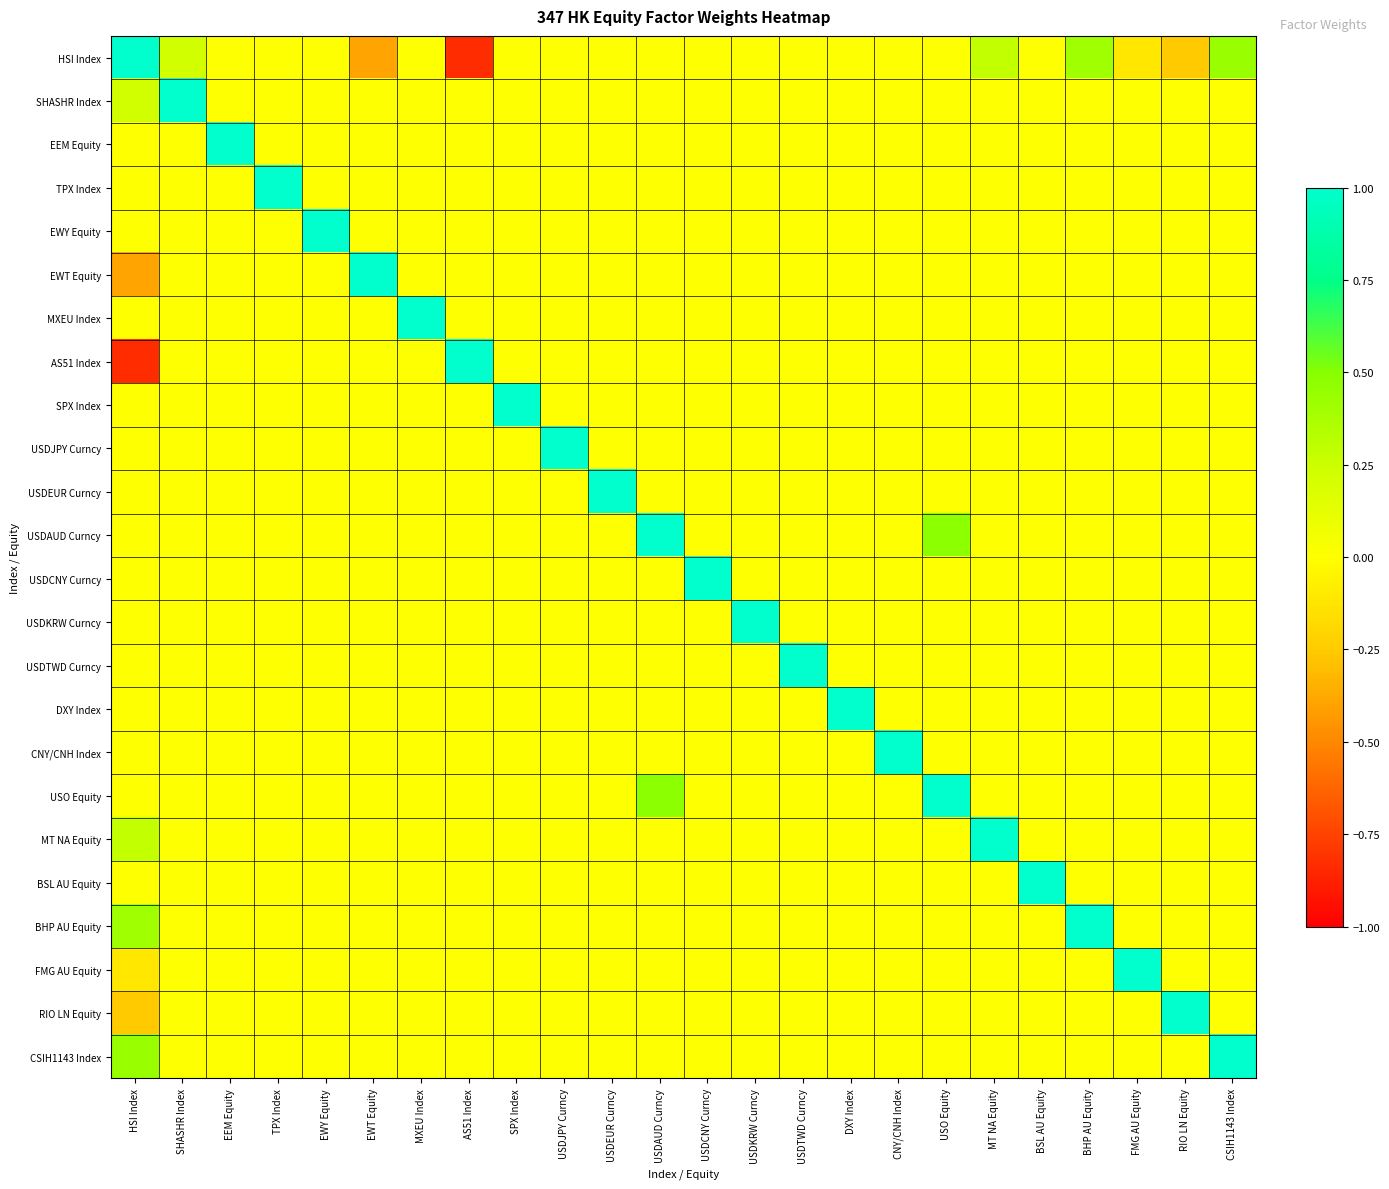

Reading right to left, extract all data points from this chart.

HSI Index: CSIH1143 Index=0.4	RIO LN Equity=-0.3	FMG AU Equity=-0.1	BHP AU Equity=0.4	BSL AU Equity=0.0	MT NA Equity=0.3	USO Equity=0.0	CNY/CNH Index=0.0	DXY Index=0.0	USDTWD Curncy=0.0	USDKRW Curncy=0.0	USDCNY Curncy=0.0	USDAUD Curncy=0.0	USDEUR Curncy=0.0	USDJPY Curncy=0.0	SPX Index=0.0	AS51 Index=-0.8	MXEU Index=0.0	EWT Equity=-0.4	EWY Equity=0.0	TPX Index=0.0	EEM Equity=0.0	SHASHR Index=0.2	HSI Index=1.0
SHASHR Index: CSIH1143 Index=0.0	RIO LN Equity=0.0	FMG AU Equity=0.0	BHP AU Equity=0.0	BSL AU Equity=0.0	MT NA Equity=0.0	USO Equity=0.0	CNY/CNH Index=0.0	DXY Index=0.0	USDTWD Curncy=0.0	USDKRW Curncy=0.0	USDCNY Curncy=0.0	USDAUD Curncy=0.0	USDEUR Curncy=0.0	USDJPY Curncy=0.0	SPX Index=0.0	AS51 Index=0.0	MXEU Index=0.0	EWT Equity=0.0	EWY Equity=0.0	TPX Index=0.0	EEM Equity=0.0	SHASHR Index=1.0	HSI Index=0.2
EEM Equity: CSIH1143 Index=0.0	RIO LN Equity=0.0	FMG AU Equity=0.0	BHP AU Equity=0.0	BSL AU Equity=0.0	MT NA Equity=0.0	USO Equity=0.0	CNY/CNH Index=0.0	DXY Index=0.0	USDTWD Curncy=0.0	USDKRW Curncy=0.0	USDCNY Curncy=0.0	USDAUD Curncy=0.0	USDEUR Curncy=0.0	USDJPY Curncy=0.0	SPX Index=0.0	AS51 Index=0.0	MXEU Index=0.0	EWT Equity=0.0	EWY Equity=0.0	TPX Index=0.0	EEM Equity=1.0	SHASHR Index=0.0	HSI Index=0.0
TPX Index: CSIH1143 Index=0.0	RIO LN Equity=0.0	FMG AU Equity=0.0	BHP AU Equity=0.0	BSL AU Equity=0.0	MT NA Equity=0.0	USO Equity=0.0	CNY/CNH Index=0.0	DXY Index=0.0	USDTWD Curncy=0.0	USDKRW Curncy=0.0	USDCNY Curncy=0.0	USDAUD Curncy=0.0	USDEUR Curncy=0.0	USDJPY Curncy=0.0	SPX Index=0.0	AS51 Index=0.0	MXEU Index=0.0	EWT Equity=0.0	EWY Equity=0.0	TPX Index=1.0	EEM Equity=0.0	SHASHR Index=0.0	HSI Index=0.0
EWY Equity: CSIH1143 Index=0.0	RIO LN Equity=0.0	FMG AU Equity=0.0	BHP AU Equity=0.0	BSL AU Equity=0.0	MT NA Equity=0.0	USO Equity=0.0	CNY/CNH Index=0.0	DXY Index=0.0	USDTWD Curncy=0.0	USDKRW Curncy=0.0	USDCNY Curncy=0.0	USDAUD Curncy=0.0	USDEUR Curncy=0.0	USDJPY Curncy=0.0	SPX Index=0.0	AS51 Index=0.0	MXEU Index=0.0	EWT Equity=0.0	EWY Equity=1.0	TPX Index=0.0	EEM Equity=0.0	SHASHR Index=0.0	HSI Index=0.0
EWT Equity: CSIH1143 Index=0.0	RIO LN Equity=0.0	FMG AU Equity=0.0	BHP AU Equity=0.0	BSL AU Equity=0.0	MT NA Equity=0.0	USO Equity=0.0	CNY/CNH Index=0.0	DXY Index=0.0	USDTWD Curncy=0.0	USDKRW Curncy=0.0	USDCNY Curncy=0.0	USDAUD Curncy=0.0	USDEUR Curncy=0.0	USDJPY Curncy=0.0	SPX Index=0.0	AS51 Index=0.0	MXEU Index=0.0	EWT Equity=1.0	EWY Equity=0.0	TPX Index=0.0	EEM Equity=0.0	SHASHR Index=0.0	HSI Index=-0.4
MXEU Index: CSIH1143 Index=0.0	RIO LN Equity=0.0	FMG AU Equity=0.0	BHP AU Equity=0.0	BSL AU Equity=0.0	MT NA Equity=0.0	USO Equity=0.0	CNY/CNH Index=0.0	DXY Index=0.0	USDTWD Curncy=0.0	USDKRW Curncy=0.0	USDCNY Curncy=0.0	USDAUD Curncy=0.0	USDEUR Curncy=0.0	USDJPY Curncy=0.0	SPX Index=0.0	AS51 Index=0.0	MXEU Index=1.0	EWT Equity=0.0	EWY Equity=0.0	TPX Index=0.0	EEM Equity=0.0	SHASHR Index=0.0	HSI Index=0.0
AS51 Index: CSIH1143 Index=0.0	RIO LN Equity=0.0	FMG AU Equity=0.0	BHP AU Equity=0.0	BSL AU Equity=0.0	MT NA Equity=0.0	USO Equity=0.0	CNY/CNH Index=0.0	DXY Index=0.0	USDTWD Curncy=0.0	USDKRW Curncy=0.0	USDCNY Curncy=0.0	USDAUD Curncy=0.0	USDEUR Curncy=0.0	USDJPY Curncy=0.0	SPX Index=0.0	AS51 Index=1.0	MXEU Index=0.0	EWT Equity=0.0	EWY Equity=0.0	TPX Index=0.0	EEM Equity=0.0	SHASHR Index=0.0	HSI Index=-0.8
SPX Index: CSIH1143 Index=0.0	RIO LN Equity=0.0	FMG AU Equity=0.0	BHP AU Equity=0.0	BSL AU Equity=0.0	MT NA Equity=0.0	USO Equity=0.0	CNY/CNH Index=0.0	DXY Index=0.0	USDTWD Curncy=0.0	USDKRW Curncy=0.0	USDCNY Curncy=0.0	USDAUD Curncy=0.0	USDEUR Curncy=0.0	USDJPY Curncy=0.0	SPX Index=1.0	AS51 Index=0.0	MXEU Index=0.0	EWT Equity=0.0	EWY Equity=0.0	TPX Index=0.0	EEM Equity=0.0	SHASHR Index=0.0	HSI Index=0.0
USDJPY Curncy: CSIH1143 Index=0.0	RIO LN Equity=0.0	FMG AU Equity=0.0	BHP AU Equity=0.0	BSL AU Equity=0.0	MT NA Equity=0.0	USO Equity=0.0	CNY/CNH Index=0.0	DXY Index=0.0	USDTWD Curncy=0.0	USDKRW Curncy=0.0	USDCNY Curncy=0.0	USDAUD Curncy=0.0	USDEUR Curncy=0.0	USDJPY Curncy=1.0	SPX Index=0.0	AS51 Index=0.0	MXEU Index=0.0	EWT Equity=0.0	EWY Equity=0.0	TPX Index=0.0	EEM Equity=0.0	SHASHR Index=0.0	HSI Index=0.0
USDEUR Curncy: CSIH1143 Index=0.0	RIO LN Equity=0.0	FMG AU Equity=0.0	BHP AU Equity=0.0	BSL AU Equity=0.0	MT NA Equity=0.0	USO Equity=0.0	CNY/CNH Index=0.0	DXY Index=0.0	USDTWD Curncy=0.0	USDKRW Curncy=0.0	USDCNY Curncy=0.0	USDAUD Curncy=0.0	USDEUR Curncy=1.0	USDJPY Curncy=0.0	SPX Index=0.0	AS51 Index=0.0	MXEU Index=0.0	EWT Equity=0.0	EWY Equity=0.0	TPX Index=0.0	EEM Equity=0.0	SHASHR Index=0.0	HSI Index=0.0
USDAUD Curncy: CSIH1143 Index=0.0	RIO LN Equity=0.0	FMG AU Equity=0.0	BHP AU Equity=0.0	BSL AU Equity=0.0	MT NA Equity=0.0	USO Equity=0.5	CNY/CNH Index=0.0	DXY Index=0.0	USDTWD Curncy=0.0	USDKRW Curncy=0.0	USDCNY Curncy=0.0	USDAUD Curncy=1.0	USDEUR Curncy=0.0	USDJPY Curncy=0.0	SPX Index=0.0	AS51 Index=0.0	MXEU Index=0.0	EWT Equity=0.0	EWY Equity=0.0	TPX Index=0.0	EEM Equity=0.0	SHASHR Index=0.0	HSI Index=0.0
USDCNY Curncy: CSIH1143 Index=0.0	RIO LN Equity=0.0	FMG AU Equity=0.0	BHP AU Equity=0.0	BSL AU Equity=0.0	MT NA Equity=0.0	USO Equity=0.0	CNY/CNH Index=0.0	DXY Index=0.0	USDTWD Curncy=0.0	USDKRW Curncy=0.0	USDCNY Curncy=1.0	USDAUD Curncy=0.0	USDEUR Curncy=0.0	USDJPY Curncy=0.0	SPX Index=0.0	AS51 Index=0.0	MXEU Index=0.0	EWT Equity=0.0	EWY Equity=0.0	TPX Index=0.0	EEM Equity=0.0	SHASHR Index=0.0	HSI Index=0.0
USDKRW Curncy: CSIH1143 Index=0.0	RIO LN Equity=0.0	FMG AU Equity=0.0	BHP AU Equity=0.0	BSL AU Equity=0.0	MT NA Equity=0.0	USO Equity=0.0	CNY/CNH Index=0.0	DXY Index=0.0	USDTWD Curncy=0.0	USDKRW Curncy=1.0	USDCNY Curncy=0.0	USDAUD Curncy=0.0	USDEUR Curncy=0.0	USDJPY Curncy=0.0	SPX Index=0.0	AS51 Index=0.0	MXEU Index=0.0	EWT Equity=0.0	EWY Equity=0.0	TPX Index=0.0	EEM Equity=0.0	SHASHR Index=0.0	HSI Index=0.0
USDTWD Curncy: CSIH1143 Index=0.0	RIO LN Equity=0.0	FMG AU Equity=0.0	BHP AU Equity=0.0	BSL AU Equity=0.0	MT NA Equity=0.0	USO Equity=0.0	CNY/CNH Index=0.0	DXY Index=0.0	USDTWD Curncy=1.0	USDKRW Curncy=0.0	USDCNY Curncy=0.0	USDAUD Curncy=0.0	USDEUR Curncy=0.0	USDJPY Curncy=0.0	SPX Index=0.0	AS51 Index=0.0	MXEU Index=0.0	EWT Equity=0.0	EWY Equity=0.0	TPX Index=0.0	EEM Equity=0.0	SHASHR Index=0.0	HSI Index=0.0
DXY Index: CSIH1143 Index=0.0	RIO LN Equity=0.0	FMG AU Equity=0.0	BHP AU Equity=0.0	BSL AU Equity=0.0	MT NA Equity=0.0	USO Equity=0.0	CNY/CNH Index=0.0	DXY Index=1.0	USDTWD Curncy=0.0	USDKRW Curncy=0.0	USDCNY Curncy=0.0	USDAUD Curncy=0.0	USDEUR Curncy=0.0	USDJPY Curncy=0.0	SPX Index=0.0	AS51 Index=0.0	MXEU Index=0.0	EWT Equity=0.0	EWY Equity=0.0	TPX Index=0.0	EEM Equity=0.0	SHASHR Index=0.0	HSI Index=0.0
CNY/CNH Index: CSIH1143 Index=0.0	RIO LN Equity=0.0	FMG AU Equity=0.0	BHP AU Equity=0.0	BSL AU Equity=0.0	MT NA Equity=0.0	USO Equity=0.0	CNY/CNH Index=1.0	DXY Index=0.0	USDTWD Curncy=0.0	USDKRW Curncy=0.0	USDCNY Curncy=0.0	USDAUD Curncy=0.0	USDEUR Curncy=0.0	USDJPY Curncy=0.0	SPX Index=0.0	AS51 Index=0.0	MXEU Index=0.0	EWT Equity=0.0	EWY Equity=0.0	TPX Index=0.0	EEM Equity=0.0	SHASHR Index=0.0	HSI Index=0.0
USO Equity: CSIH1143 Index=0.0	RIO LN Equity=0.0	FMG AU Equity=0.0	BHP AU Equity=0.0	BSL AU Equity=0.0	MT NA Equity=0.0	USO Equity=1.0	CNY/CNH Index=0.0	DXY Index=0.0	USDTWD Curncy=0.0	USDKRW Curncy=0.0	USDCNY Curncy=0.0	USDAUD Curncy=0.5	USDEUR Curncy=0.0	USDJPY Curncy=0.0	SPX Index=0.0	AS51 Index=0.0	MXEU Index=0.0	EWT Equity=0.0	EWY Equity=0.0	TPX Index=0.0	EEM Equity=0.0	SHASHR Index=0.0	HSI Index=0.0
MT NA Equity: CSIH1143 Index=0.0	RIO LN Equity=0.0	FMG AU Equity=0.0	BHP AU Equity=0.0	BSL AU Equity=0.0	MT NA Equity=1.0	USO Equity=0.0	CNY/CNH Index=0.0	DXY Index=0.0	USDTWD Curncy=0.0	USDKRW Curncy=0.0	USDCNY Curncy=0.0	USDAUD Curncy=0.0	USDEUR Curncy=0.0	USDJPY Curncy=0.0	SPX Index=0.0	AS51 Index=0.0	MXEU Index=0.0	EWT Equity=0.0	EWY Equity=0.0	TPX Index=0.0	EEM Equity=0.0	SHASHR Index=0.0	HSI Index=0.3
BSL AU Equity: CSIH1143 Index=0.0	RIO LN Equity=0.0	FMG AU Equity=0.0	BHP AU Equity=0.0	BSL AU Equity=1.0	MT NA Equity=0.0	USO Equity=0.0	CNY/CNH Index=0.0	DXY Index=0.0	USDTWD Curncy=0.0	USDKRW Curncy=0.0	USDCNY Curncy=0.0	USDAUD Curncy=0.0	USDEUR Curncy=0.0	USDJPY Curncy=0.0	SPX Index=0.0	AS51 Index=0.0	MXEU Index=0.0	EWT Equity=0.0	EWY Equity=0.0	TPX Index=0.0	EEM Equity=0.0	SHASHR Index=0.0	HSI Index=0.0
BHP AU Equity: CSIH1143 Index=0.0	RIO LN Equity=0.0	FMG AU Equity=0.0	BHP AU Equity=1.0	BSL AU Equity=0.0	MT NA Equity=0.0	USO Equity=0.0	CNY/CNH Index=0.0	DXY Index=0.0	USDTWD Curncy=0.0	USDKRW Curncy=0.0	USDCNY Curncy=0.0	USDAUD Curncy=0.0	USDEUR Curncy=0.0	USDJPY Curncy=0.0	SPX Index=0.0	AS51 Index=0.0	MXEU Index=0.0	EWT Equity=0.0	EWY Equity=0.0	TPX Index=0.0	EEM Equity=0.0	SHASHR Index=0.0	HSI Index=0.4
FMG AU Equity: CSIH1143 Index=0.0	RIO LN Equity=0.0	FMG AU Equity=1.0	BHP AU Equity=0.0	BSL AU Equity=0.0	MT NA Equity=0.0	USO Equity=0.0	CNY/CNH Index=0.0	DXY Index=0.0	USDTWD Curncy=0.0	USDKRW Curncy=0.0	USDCNY Curncy=0.0	USDAUD Curncy=0.0	USDEUR Curncy=0.0	USDJPY Curncy=0.0	SPX Index=0.0	AS51 Index=0.0	MXEU Index=0.0	EWT Equity=0.0	EWY Equity=0.0	TPX Index=0.0	EEM Equity=0.0	SHASHR Index=0.0	HSI Index=-0.1
RIO LN Equity: CSIH1143 Index=0.0	RIO LN Equity=1.0	FMG AU Equity=0.0	BHP AU Equity=0.0	BSL AU Equity=0.0	MT NA Equity=0.0	USO Equity=0.0	CNY/CNH Index=0.0	DXY Index=0.0	USDTWD Curncy=0.0	USDKRW Curncy=0.0	USDCNY Curncy=0.0	USDAUD Curncy=0.0	USDEUR Curncy=0.0	USDJPY Curncy=0.0	SPX Index=0.0	AS51 Index=0.0	MXEU Index=0.0	EWT Equity=0.0	EWY Equity=0.0	TPX Index=0.0	EEM Equity=0.0	SHASHR Index=0.0	HSI Index=-0.3
CSIH1143 Index: CSIH1143 Index=1.0	RIO LN Equity=0.0	FMG AU Equity=0.0	BHP AU Equity=0.0	BSL AU Equity=0.0	MT NA Equity=0.0	USO Equity=0.0	CNY/CNH Index=0.0	DXY Index=0.0	USDTWD Curncy=0.0	USDKRW Curncy=0.0	USDCNY Curncy=0.0	USDAUD Curncy=0.0	USDEUR Curncy=0.0	USDJPY Curncy=0.0	SPX Index=0.0	AS51 Index=0.0	MXEU Index=0.0	EWT Equity=0.0	EWY Equity=0.0	TPX Index=0.0	EEM Equity=0.0	SHASHR Index=0.0	HSI Index=0.4